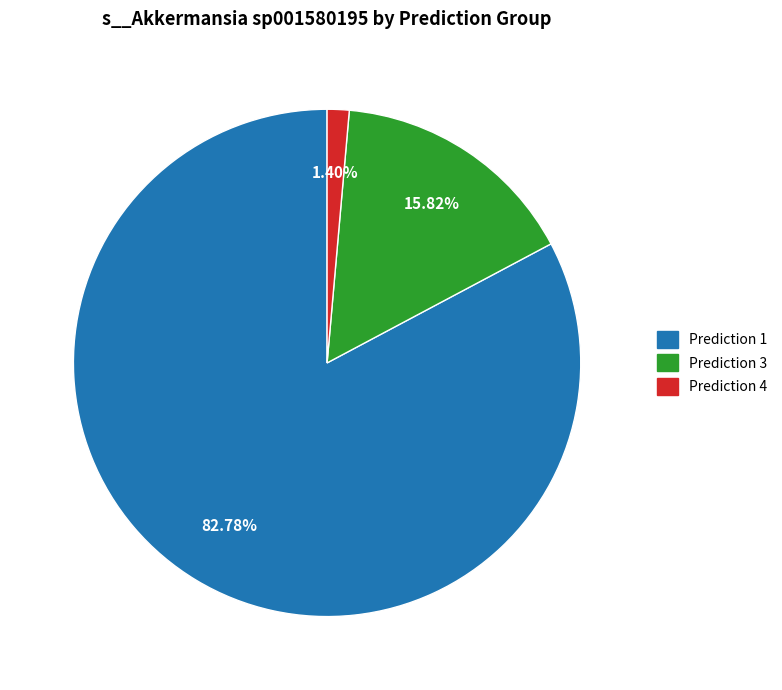

Combined, do Prediction 4 and Prediction 3 account for over 50%?

No